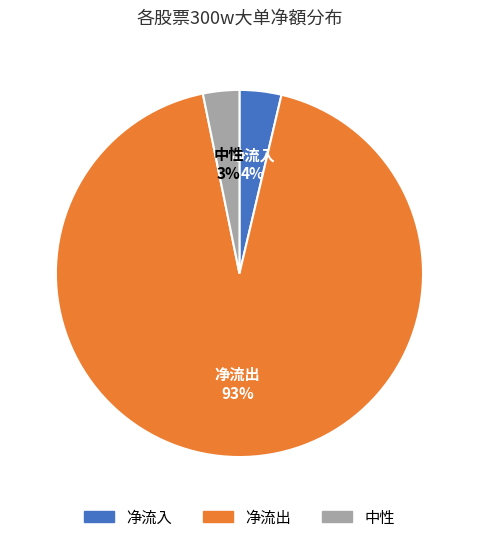

How many slices are in this pie chart?

3